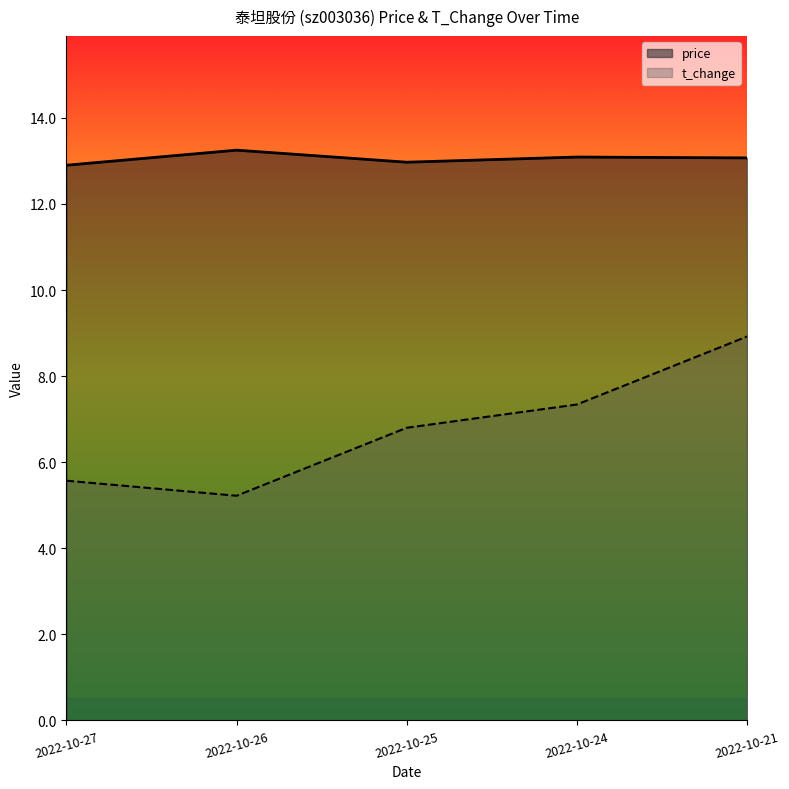

What is the difference between the t_change values at 2022-10-27 and 2022-10-26?

0.4